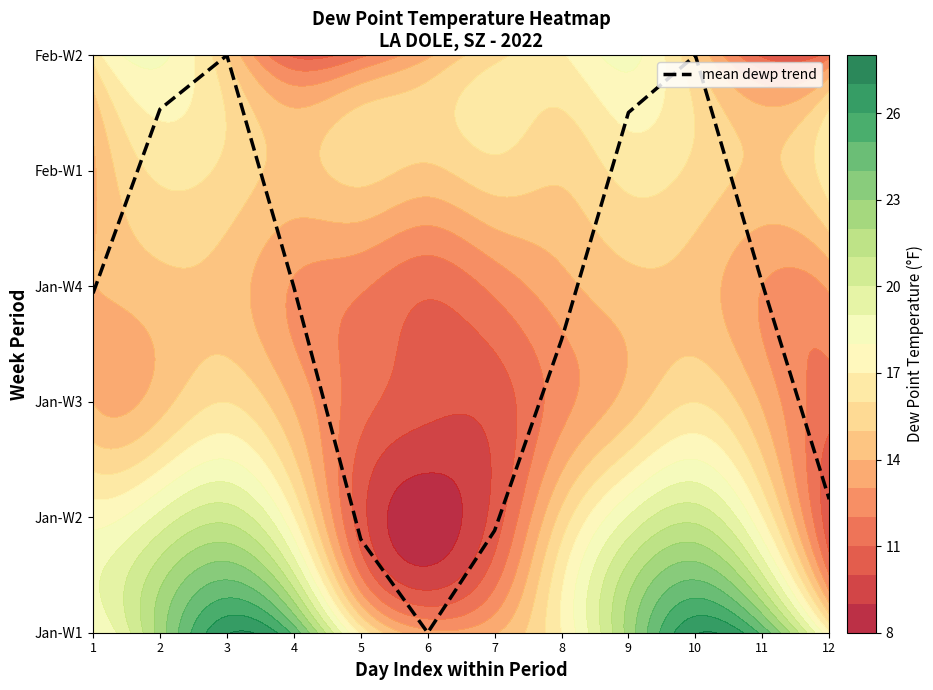

Read the value at 12.

1.2